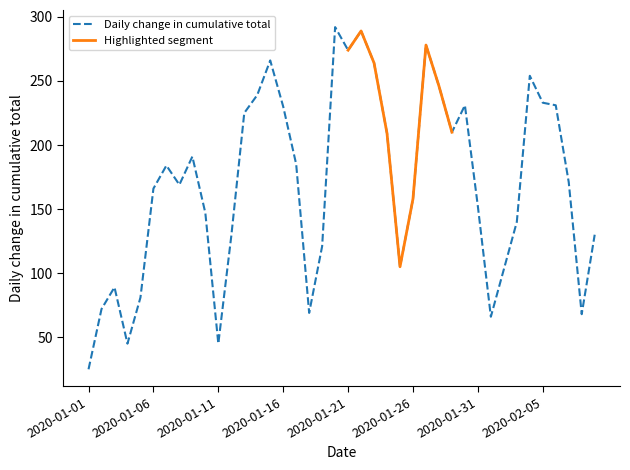

What is the minimum value for Daily change in cumulative total?

25